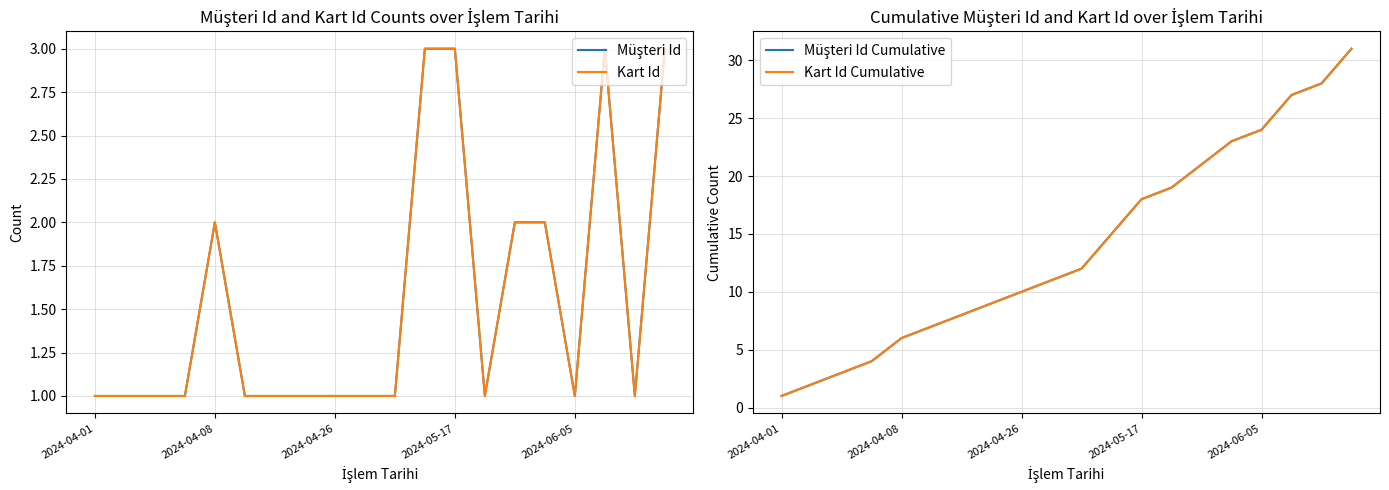

What are all the series names shown in the legend?

Müşteri Id, Kart Id, Müşteri Id Cumulative, Kart Id Cumulative